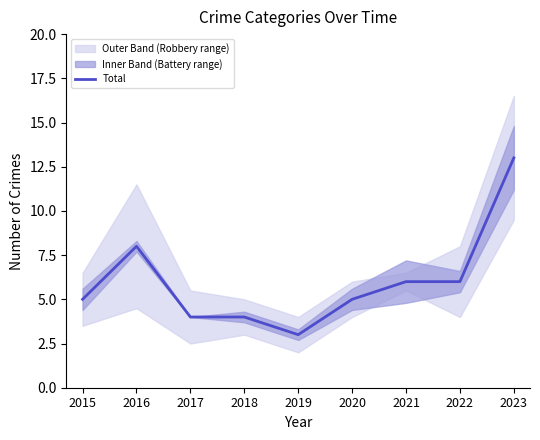

What is the sum of the values at 2020 and 2016?

13